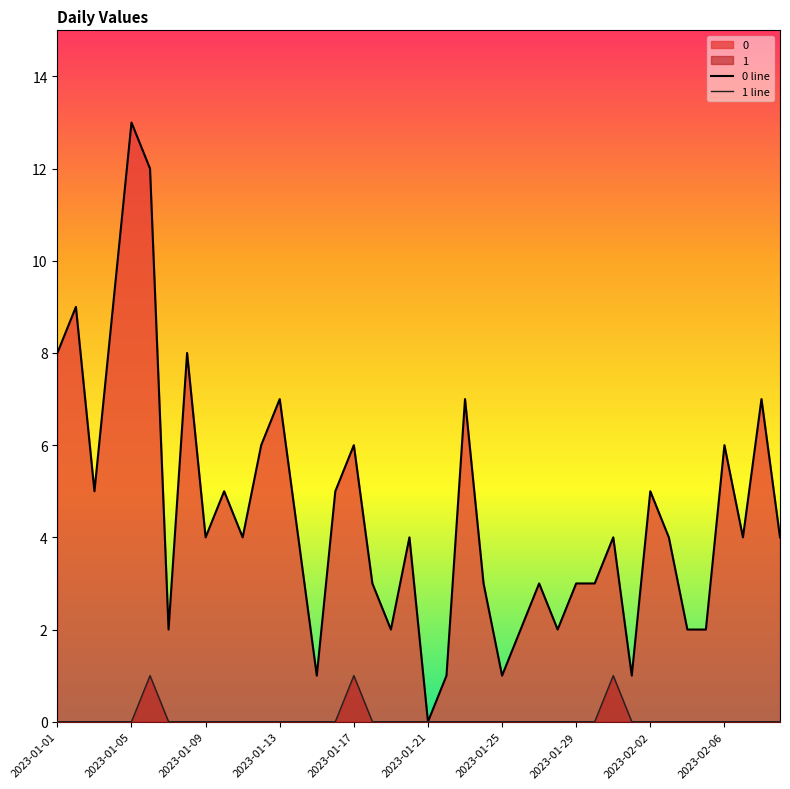

Which series has the largest range (max minus min)?

0 line